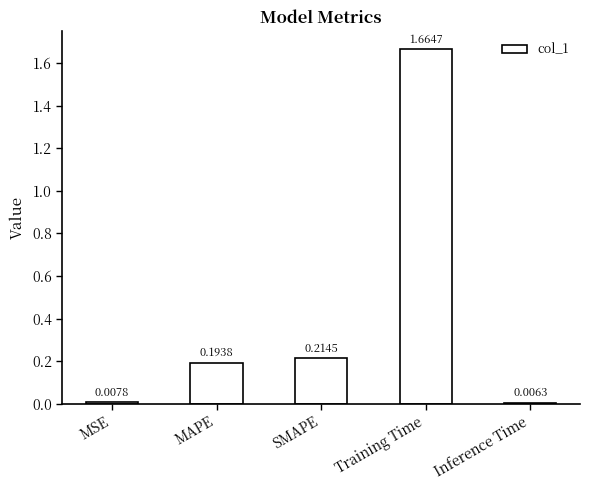

What is the label of the 2nd bar from the left?

MAPE